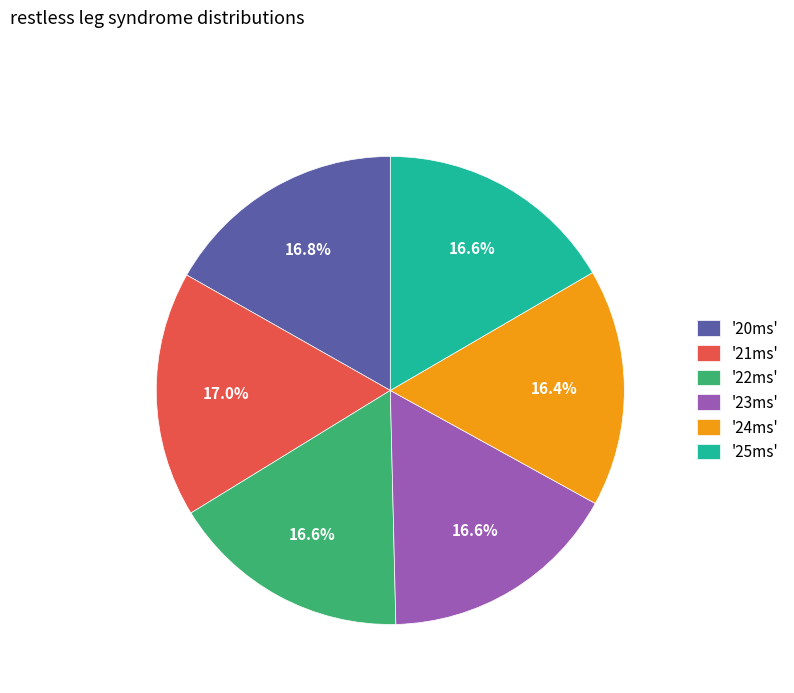

Do '25ms' and '21ms' together represent more than half of the pie?

No